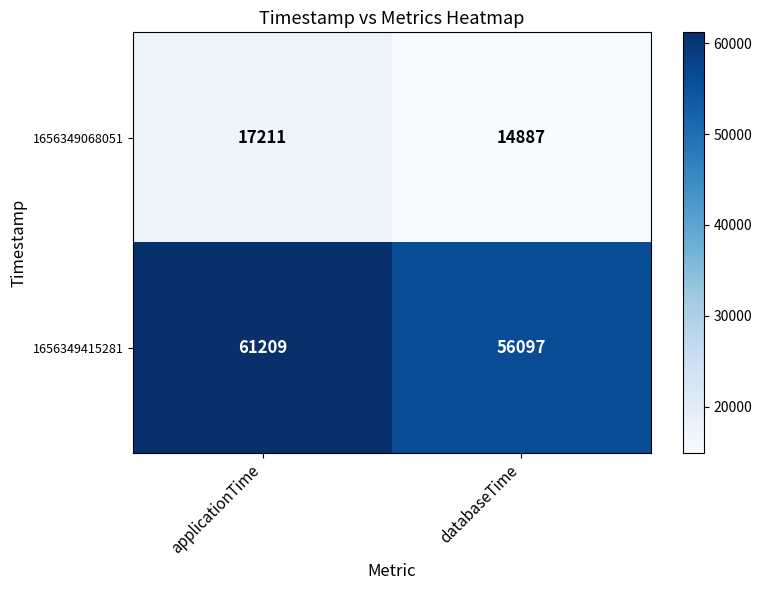

The value of 1656349415281 at applicationTime is 61209. True or false?

True